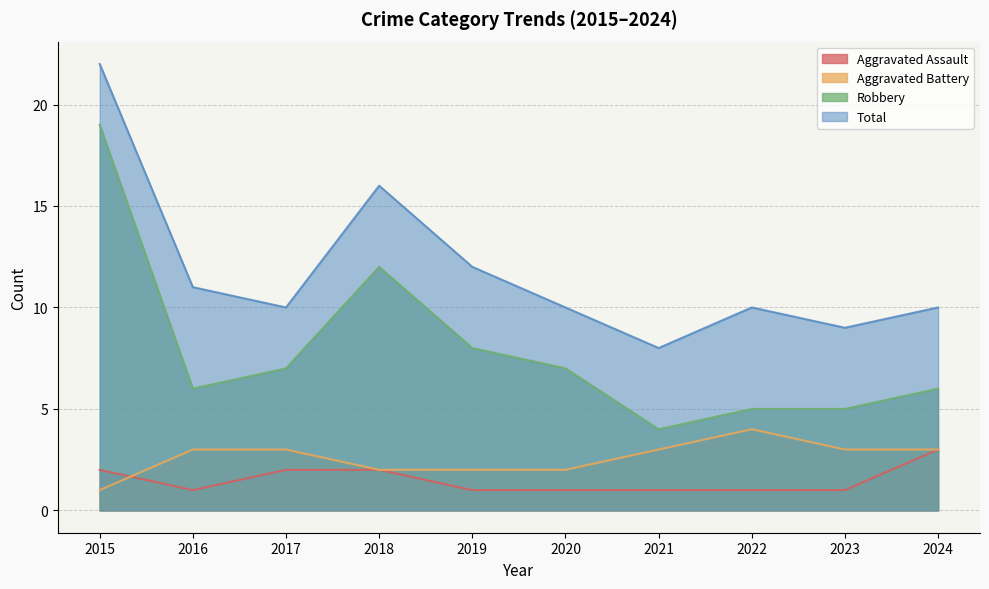

Between 2022 and 2017, which is larger?

2017